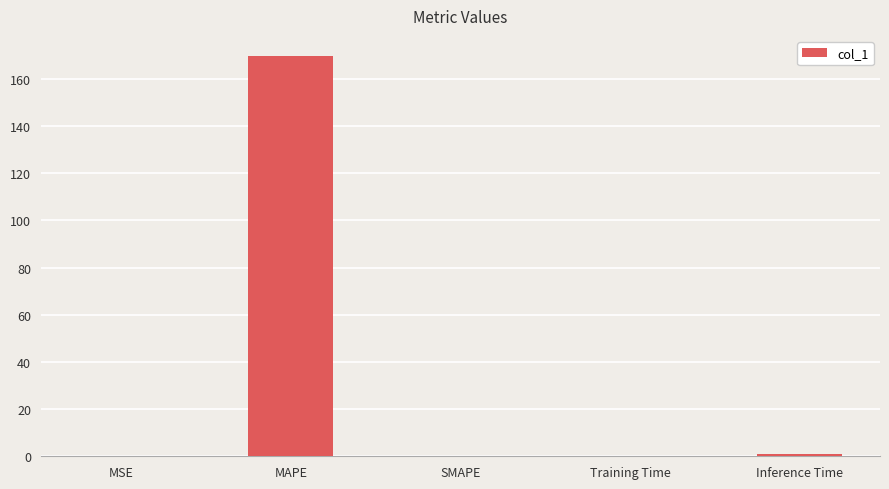

What is the sum of all values?

170.8